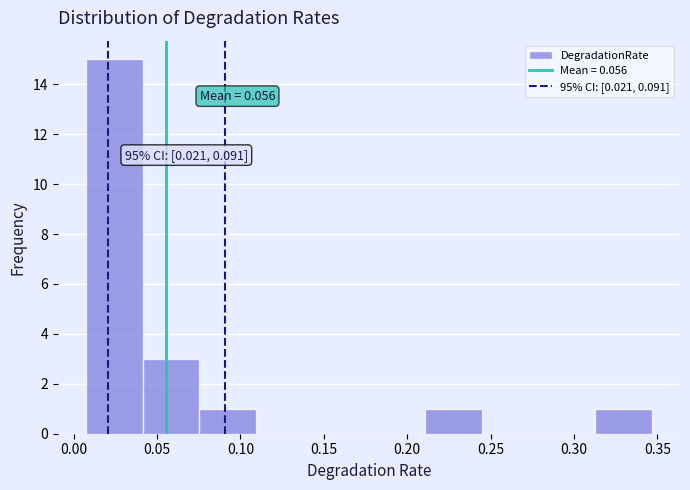

Which range on the x-axis has the tallest bar?

0.005 to 0.040